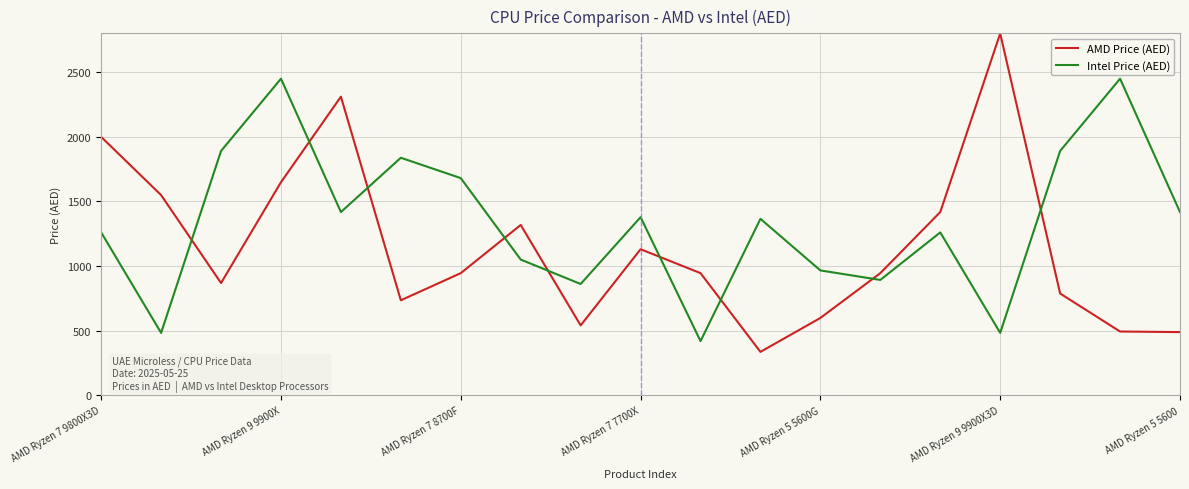

At how many categories does at least one series exceed 1016?

15